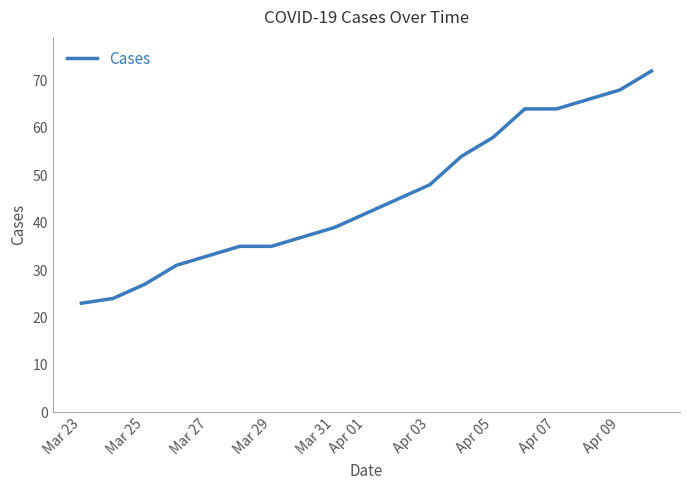

What is the difference between the maximum and minimum values?

49